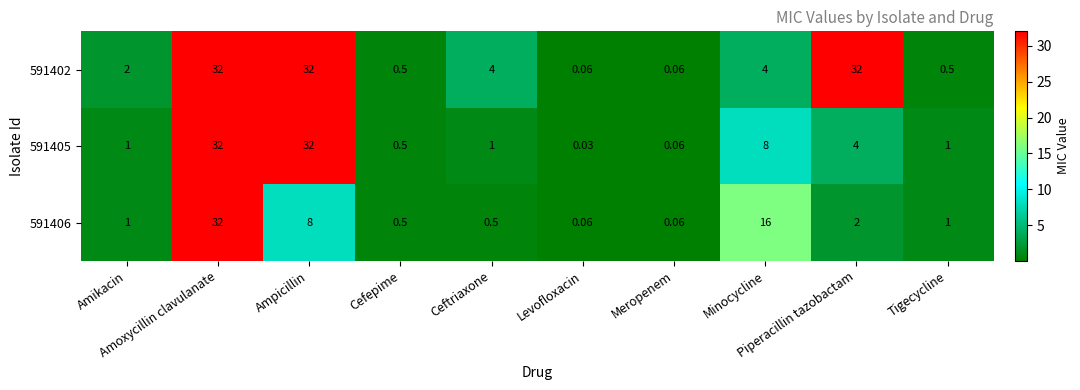

Reading left to right, extract all data points from this chart.

591402: Amikacin=2.0	Amoxycillin clavulanate=32.0	Ampicillin=32.0	Cefepime=0.5	Ceftriaxone=4.0	Levofloxacin=0.1	Meropenem=0.1	Minocycline=4.0	Piperacillin tazobactam=32.0	Tigecycline=0.5
591405: Amikacin=1.0	Amoxycillin clavulanate=32.0	Ampicillin=32.0	Cefepime=0.5	Ceftriaxone=1.0	Levofloxacin=0.0	Meropenem=0.1	Minocycline=8.0	Piperacillin tazobactam=4.0	Tigecycline=1.0
591406: Amikacin=1.0	Amoxycillin clavulanate=32.0	Ampicillin=8.0	Cefepime=0.5	Ceftriaxone=0.5	Levofloxacin=0.1	Meropenem=0.1	Minocycline=16.0	Piperacillin tazobactam=2.0	Tigecycline=1.0